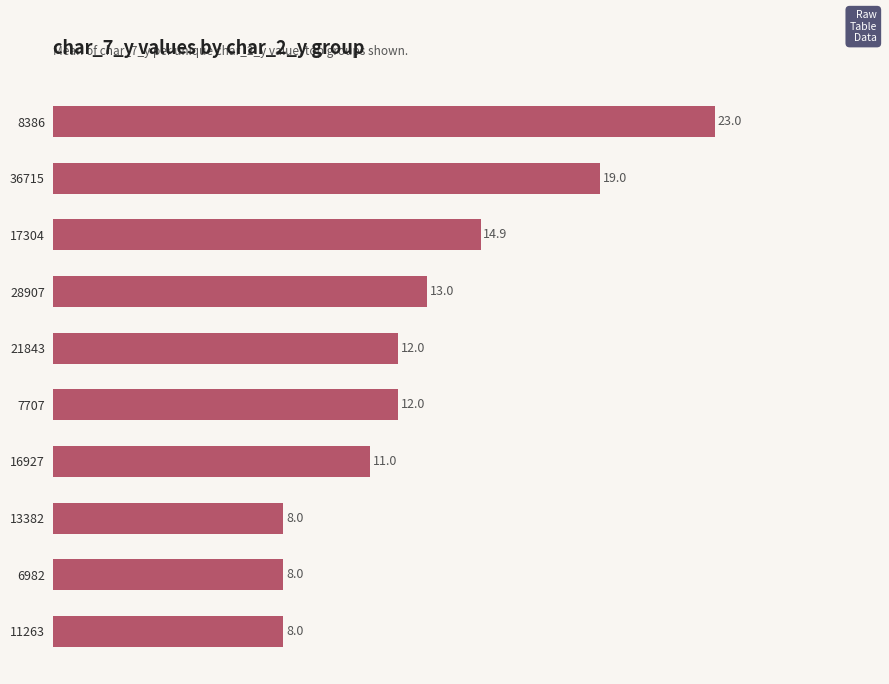

Reading top to bottom, extract all data points from this chart.

23.0	19.0	14.9	13.0	12.0	12.0	11.0	8.0	8.0	8.0